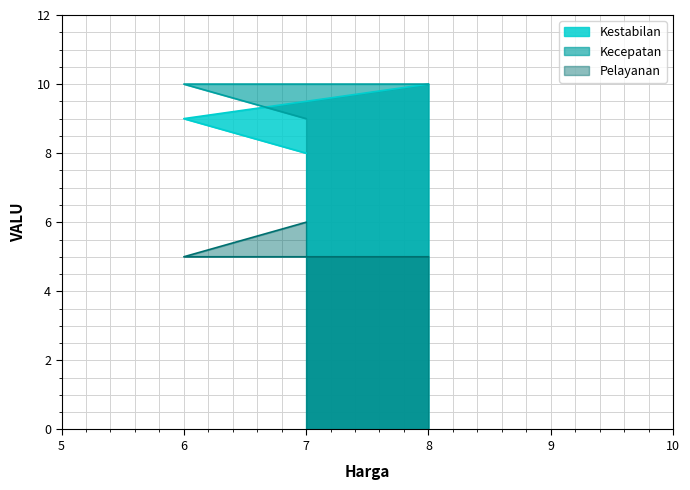

How many lines are shown in the chart?

3